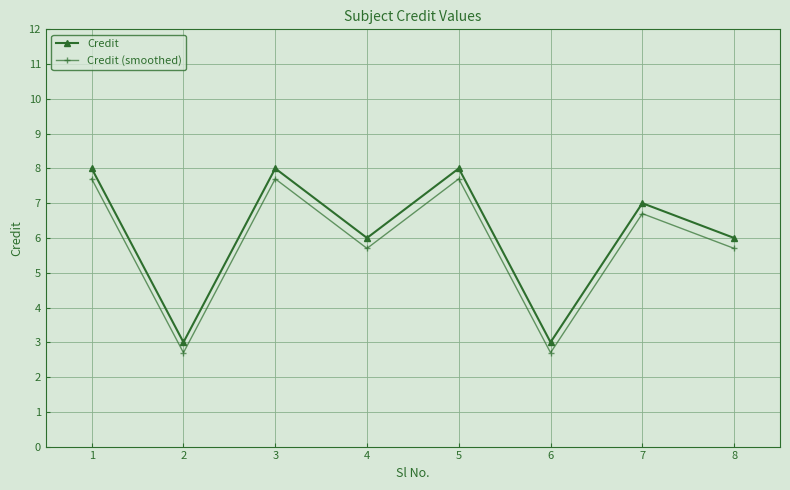

How many lines are shown in the chart?

2